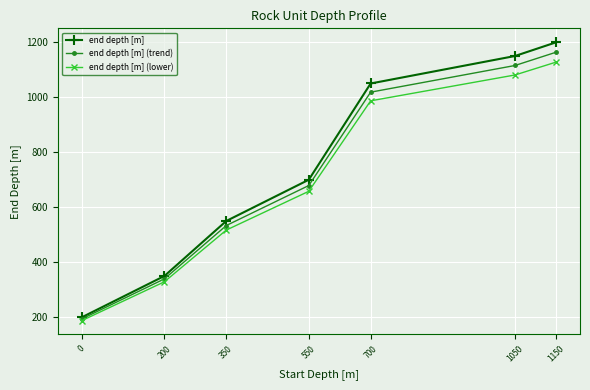

Reading right to left, what are all the values shown in this chart?

end depth [m]: 1200.0	1150.0	1050.0	700.0	550.0	350.0	200.0
end depth [m] (trend): 1164.0	1115.5	1018.5	679.0	533.5	339.5	194.0
end depth [m] (lower): 1128.0	1081.0	987.0	658.0	517.0	329.0	188.0